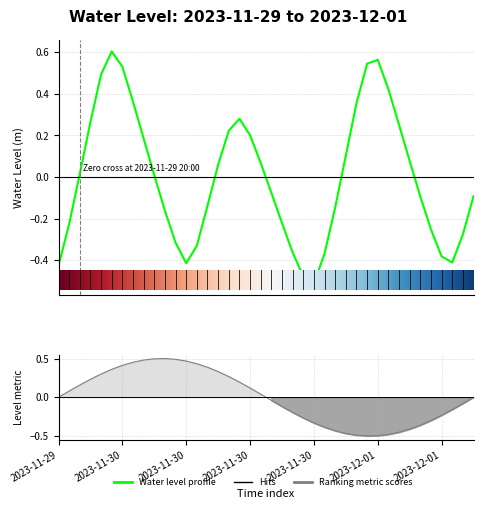

How many lines are shown in the chart?

1